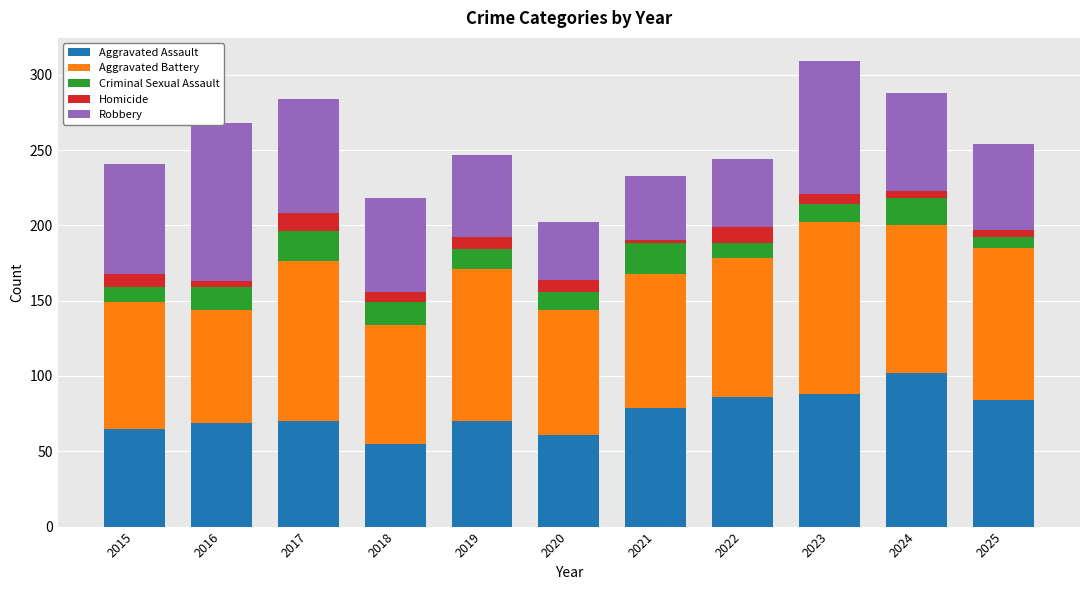

How many data points does each series have?

11